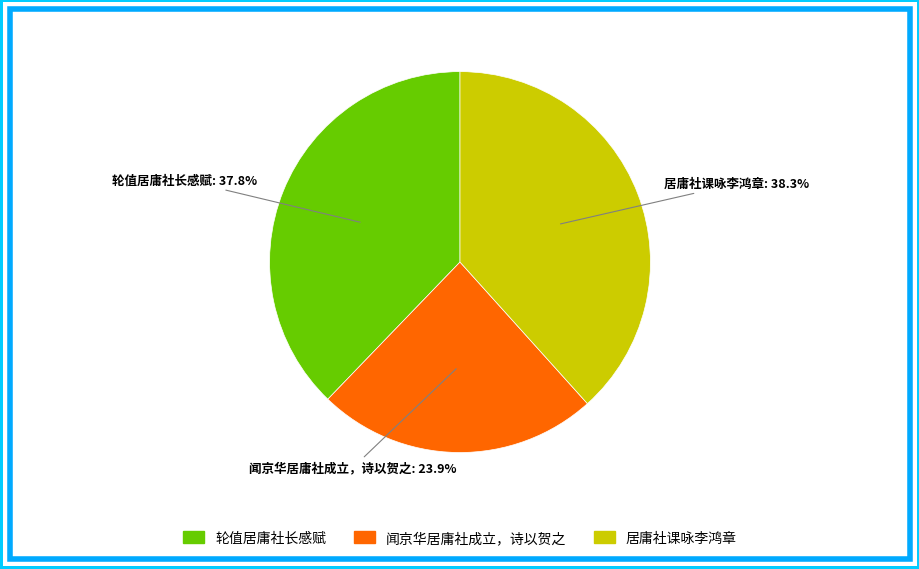

Is the sum of 居庸社课咏李鸿章 and 轮值居庸社长感赋 greater than half?

Yes